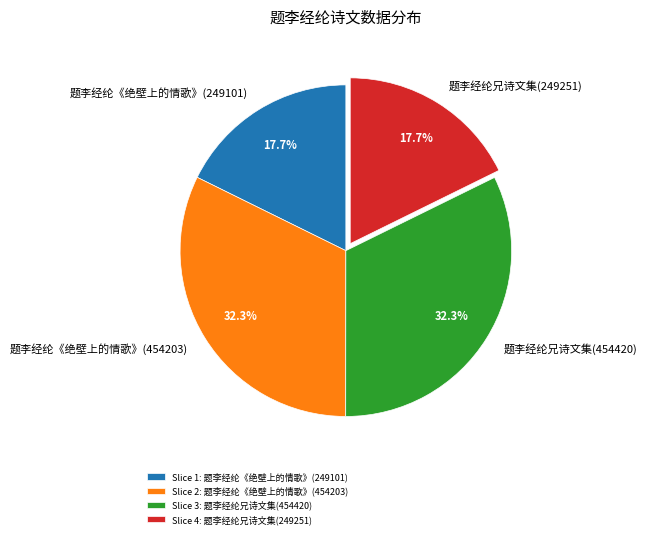

To the nearest percent, what is the difference between the 题李经纶《绝壁上的情歌》(249101) and 题李经纶《绝壁上的情歌》(454203) slice percentages?

15%